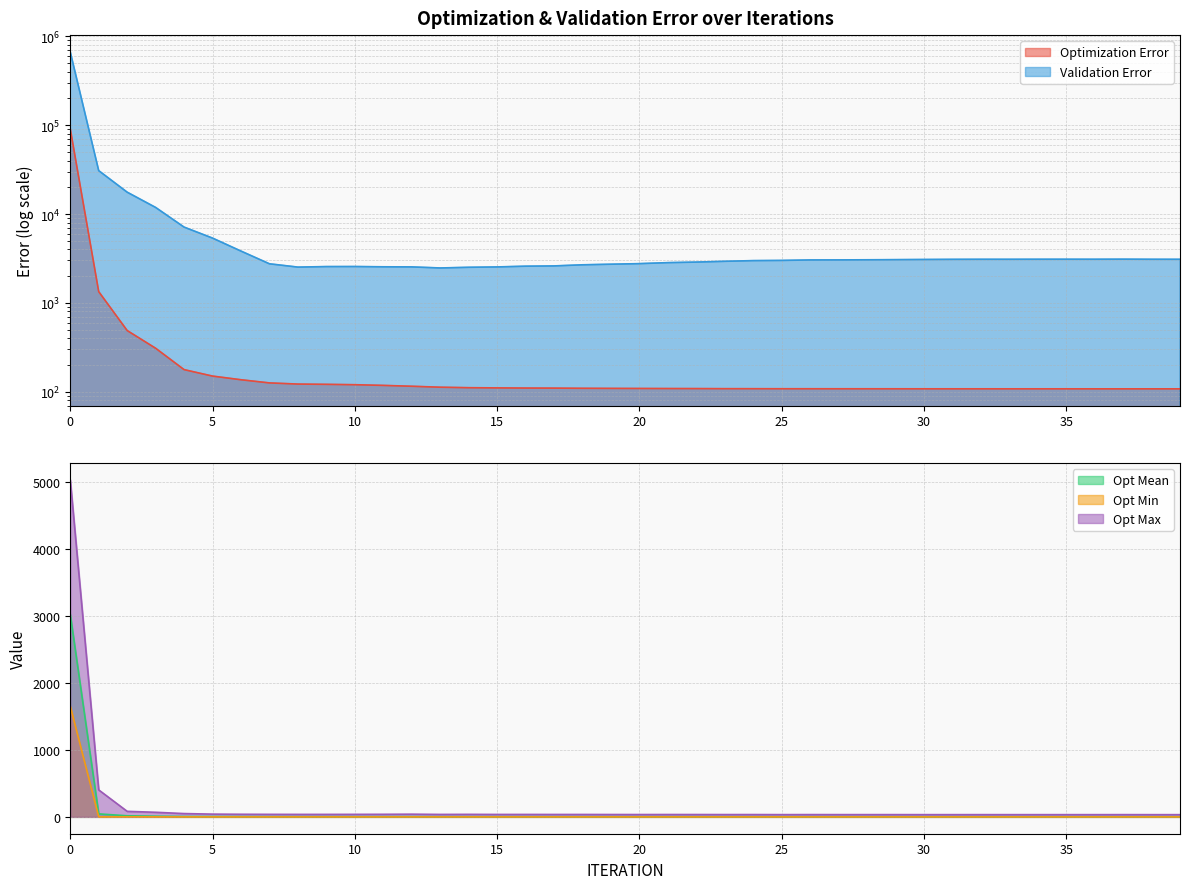

How many lines are shown in the chart?

5